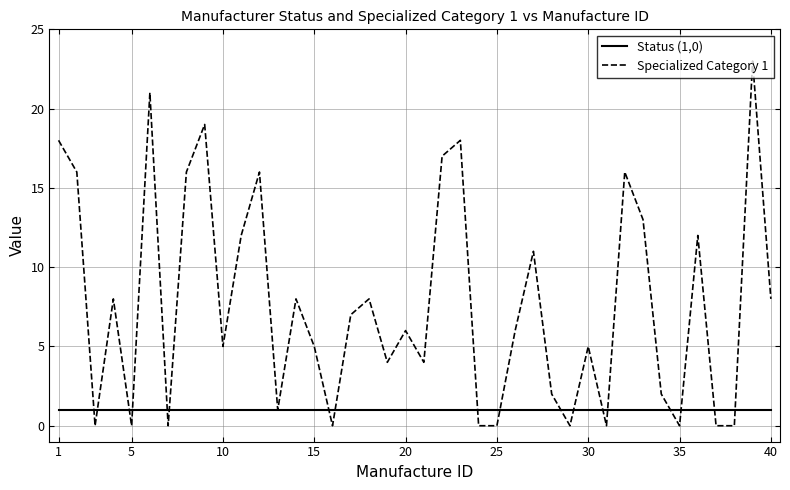

Which series has the largest total across all categories?

Specialized Category 1